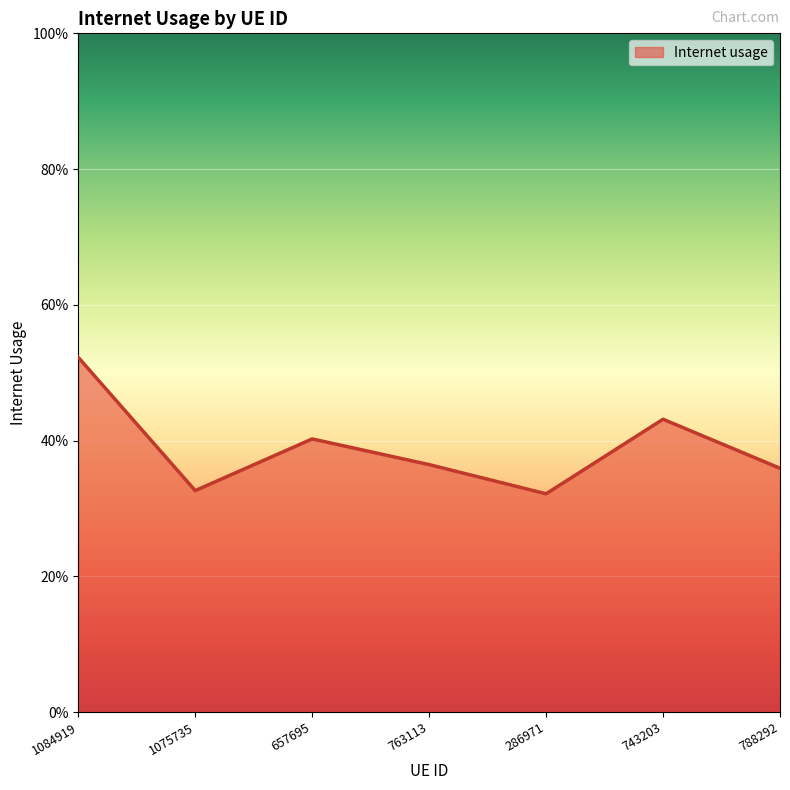

List the labels in order of value, smallest first.

286971, 1075735, 788292, 763113, 657695, 743203, 1084919